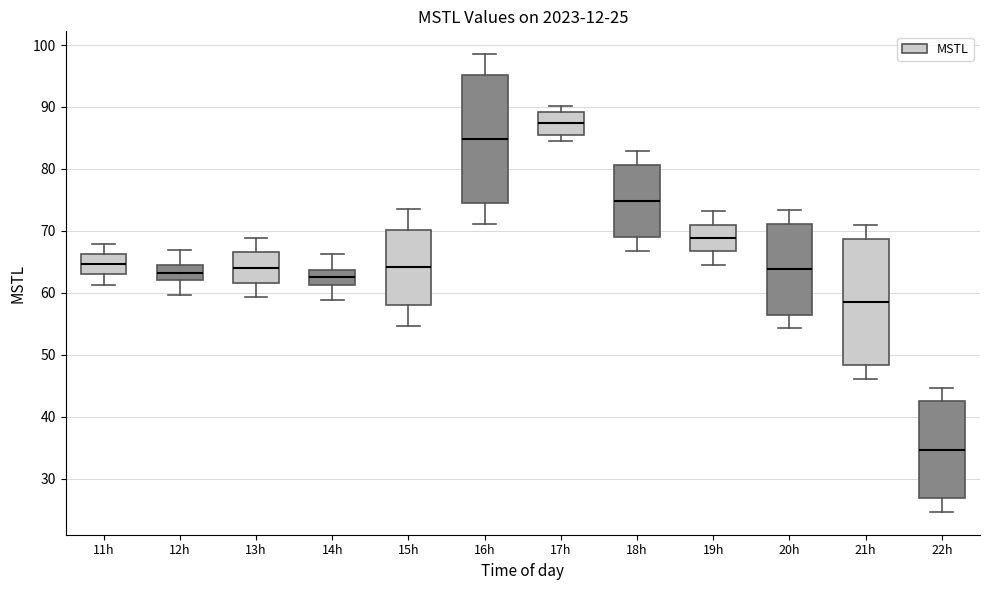

Which box has the lowest median line?

22h